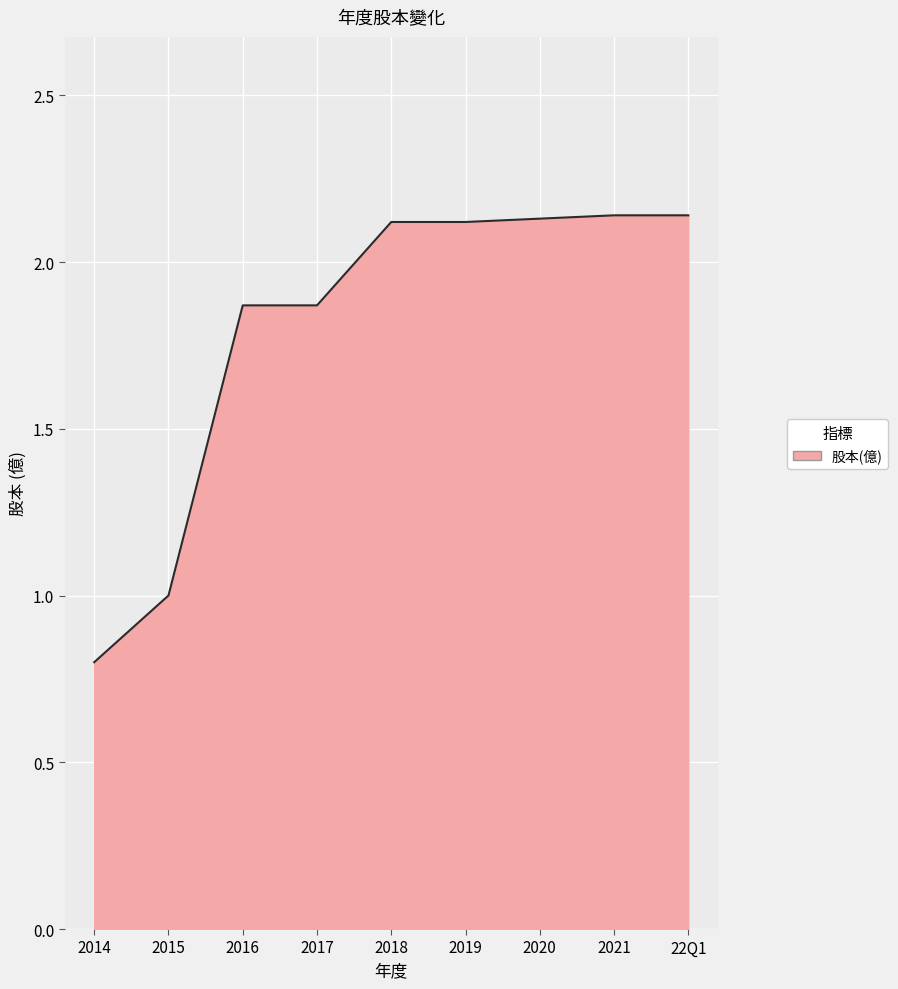

What position from the left is 2018?

5